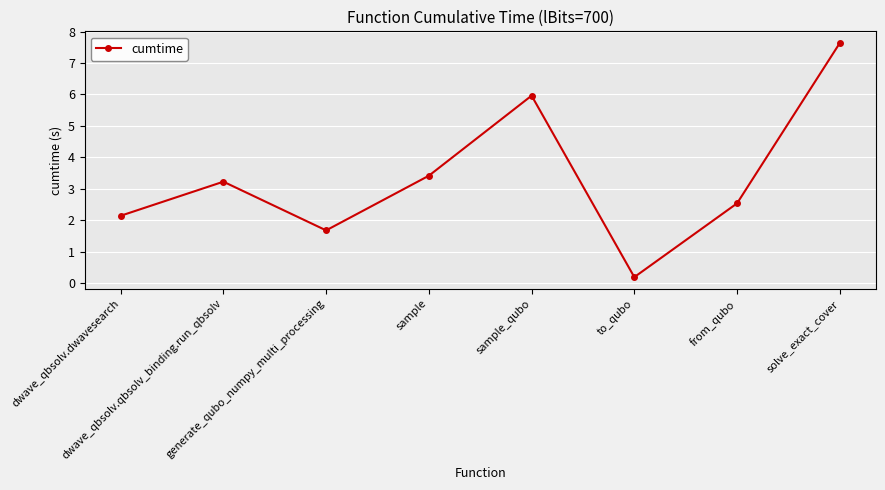

What is the sum of all values?

26.8